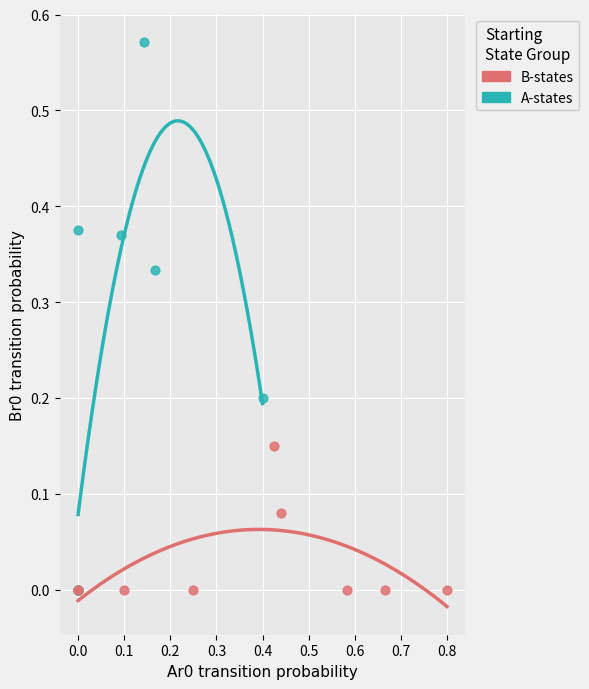

Which series has the widest spread of Y values?

A-states